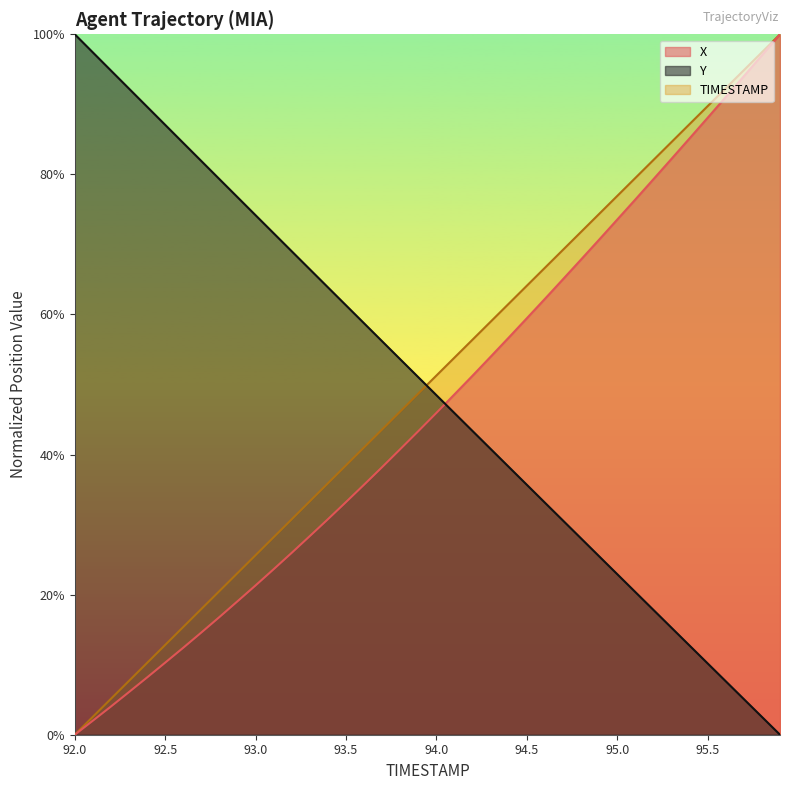

Which has a higher value, 95.6 or 92.5?

95.6